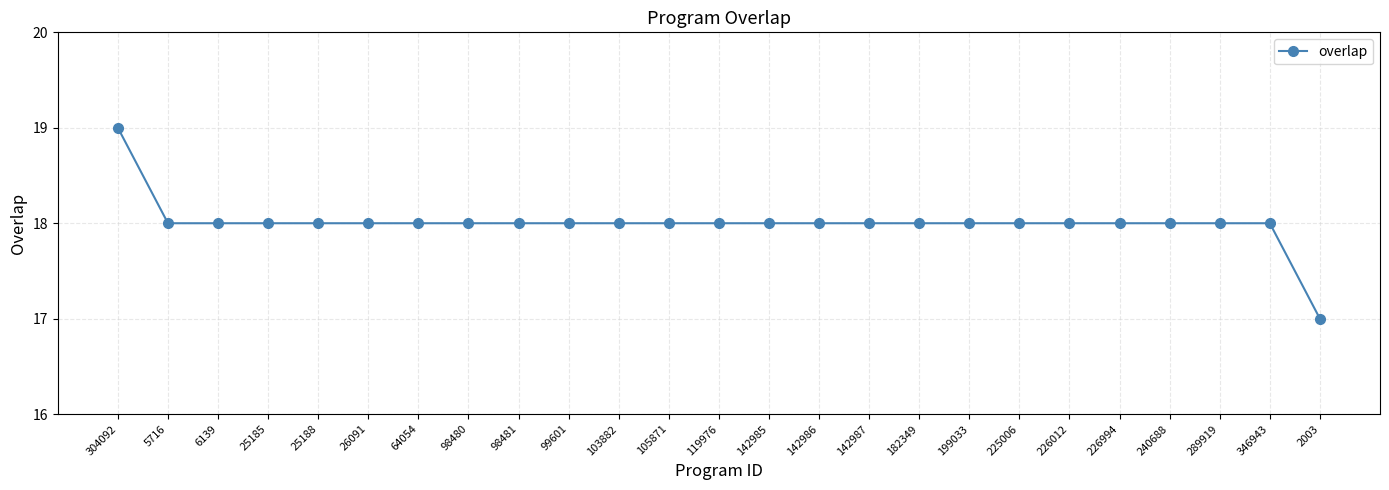

What is the value of the 14th point from the left?

18